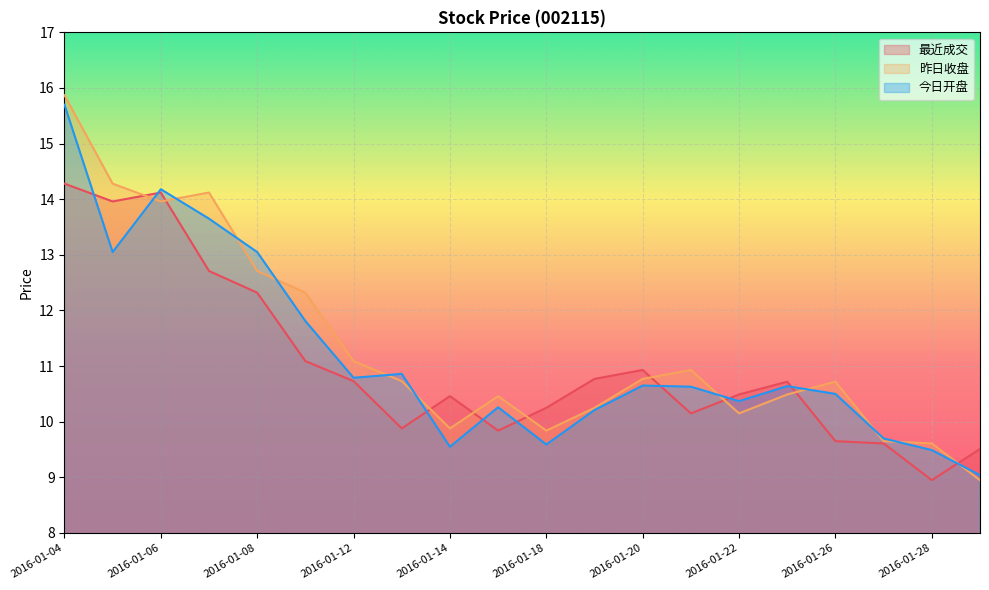

Which series ends up on top after the final intersection of 最近成交 and 昨日收盘?

最近成交